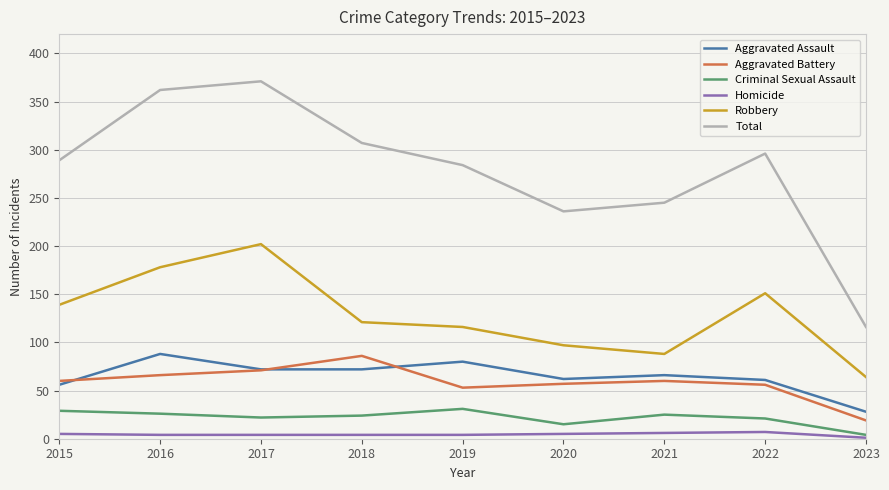

True or false: Total and Aggravated Assault cross at least once.

False